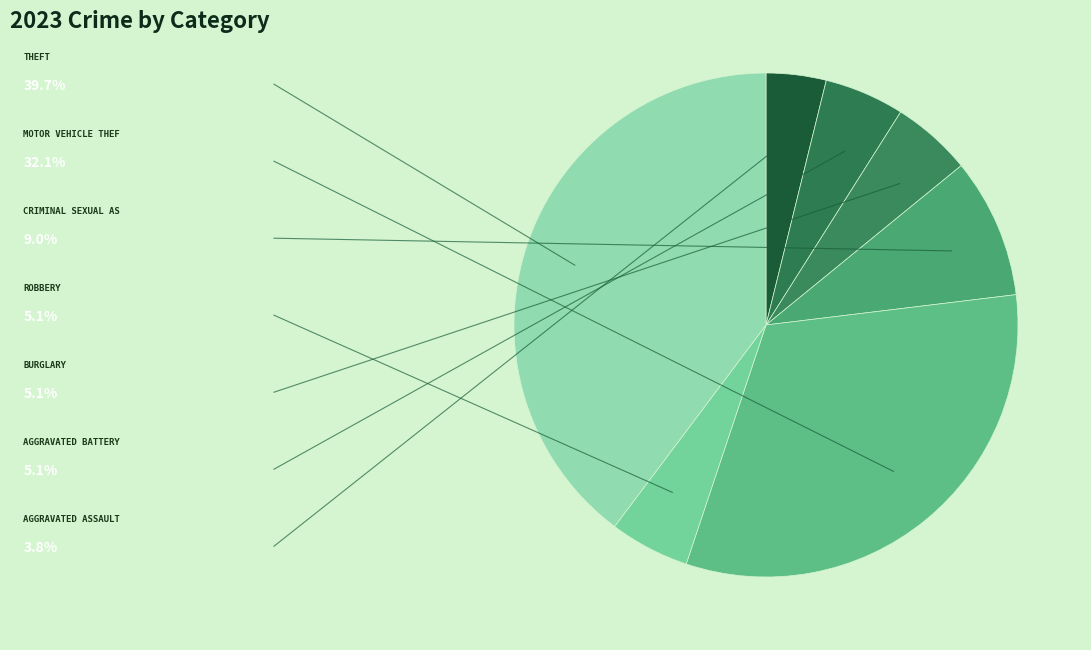

Count the number of slices in the pie.

7